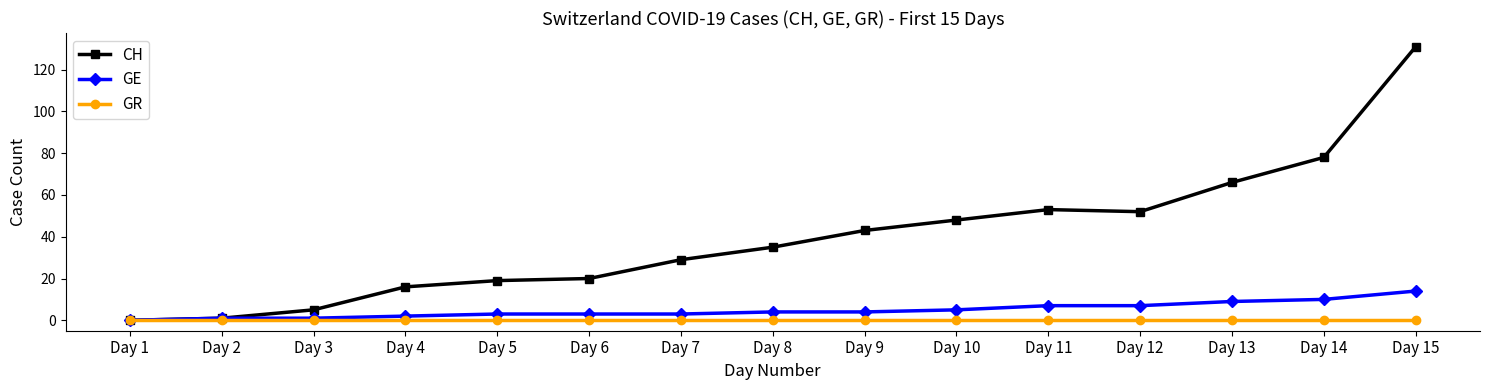

What is the sum of the CH values at Day 10 and Day 9?

91